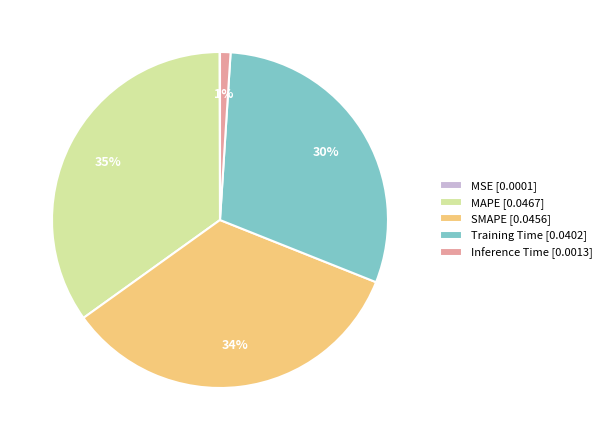

To the nearest percent, what is the difference between the largest and smallest slice percentages?

35%